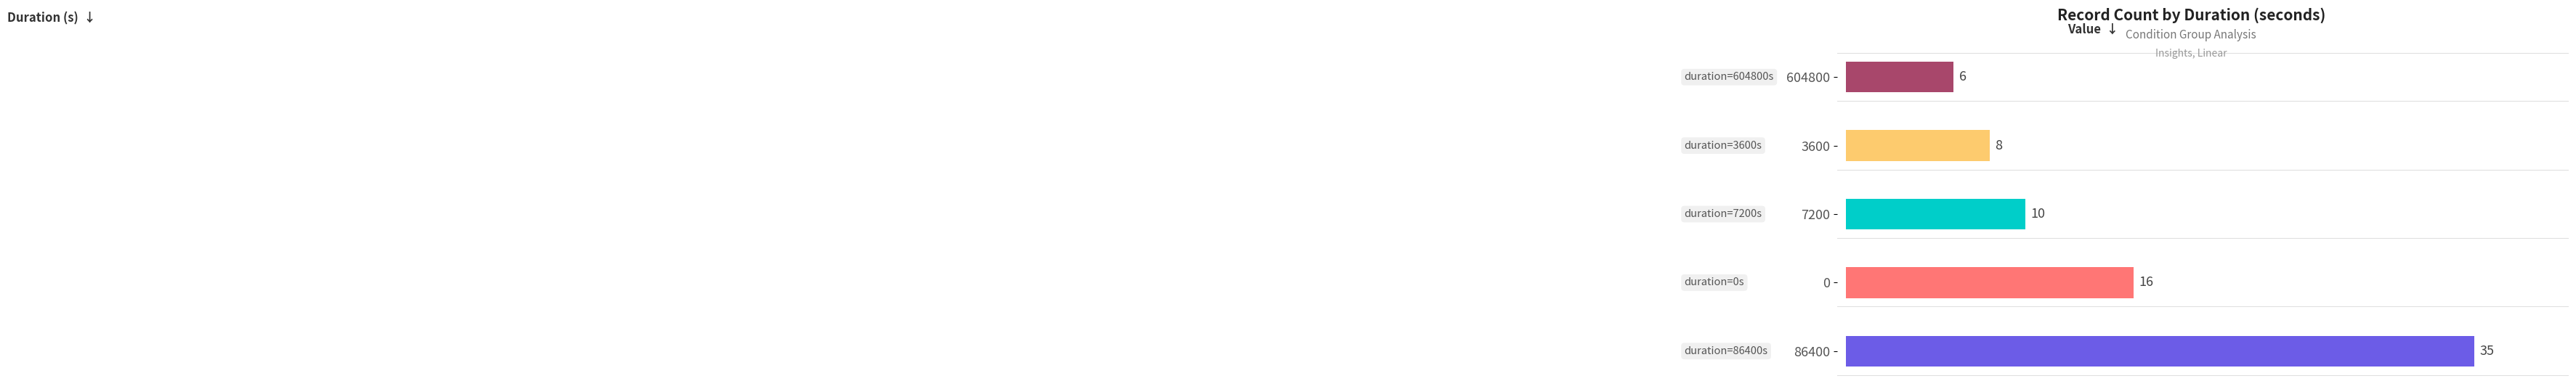

What is the greatest value displayed?

35